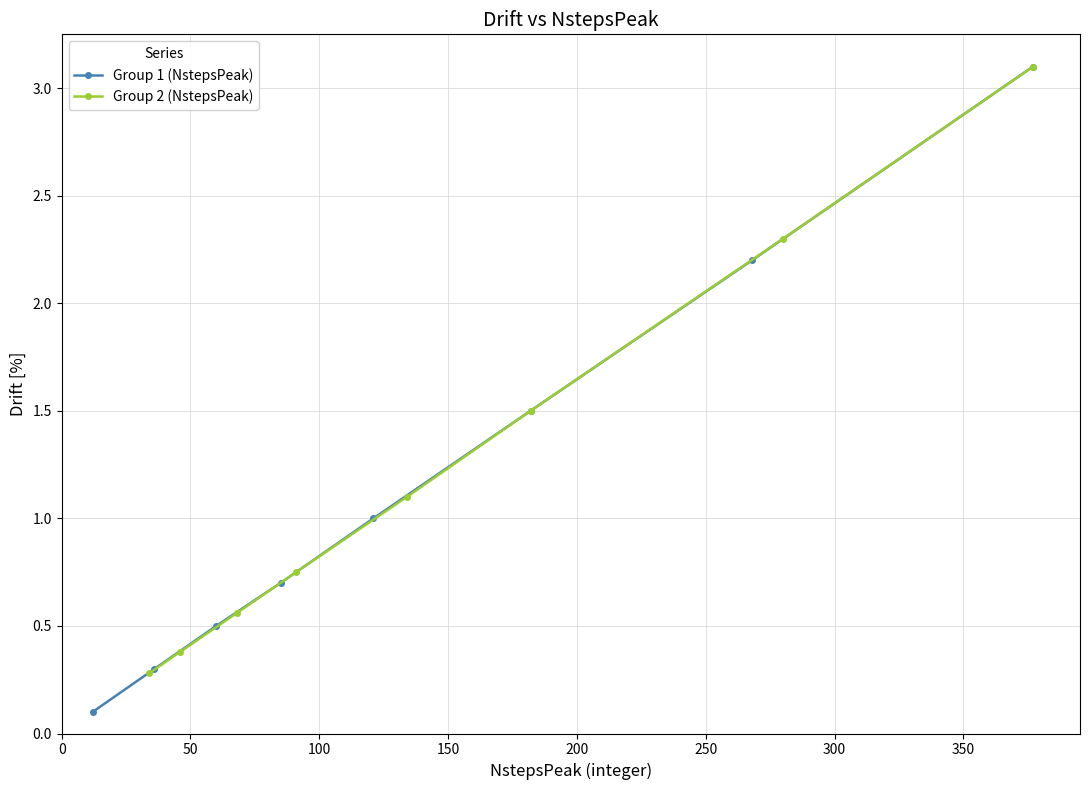

What is the value of the Group 1 (NstepsPeak) point at the 5th from the left?

1.0